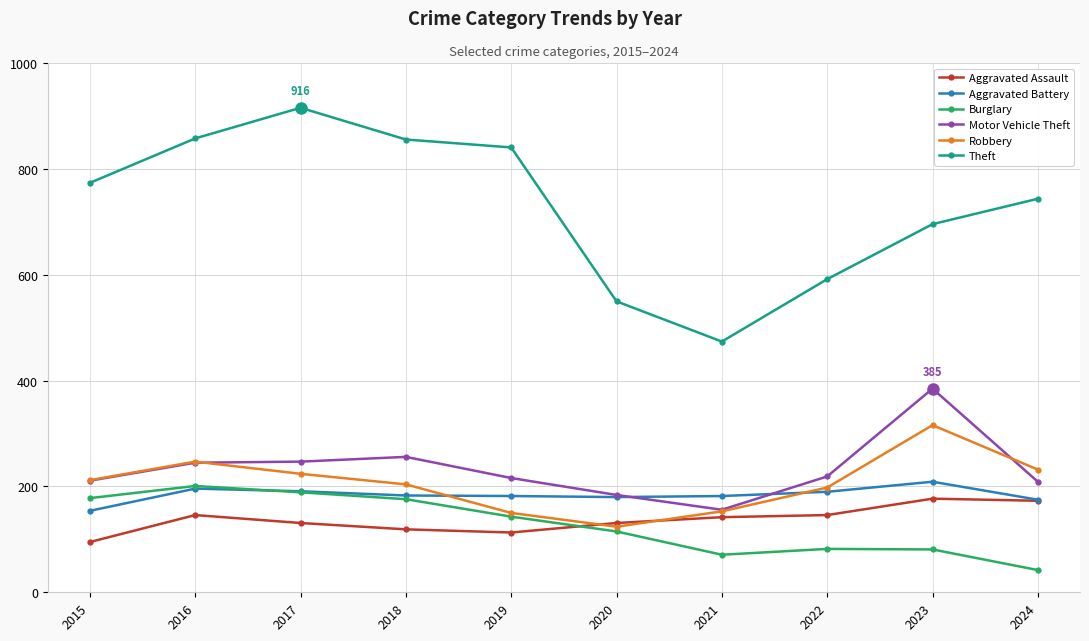

Is it true that Burglary equals 189 at 2017?

True